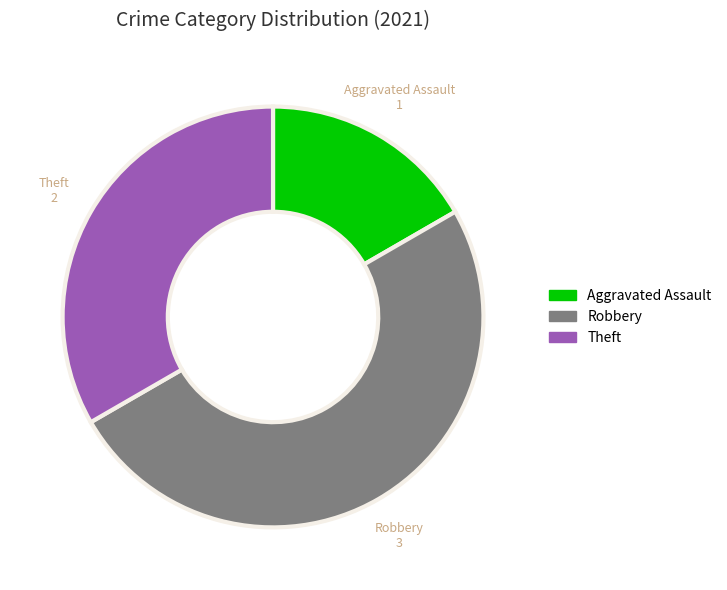

How many slices are in this pie chart?

3